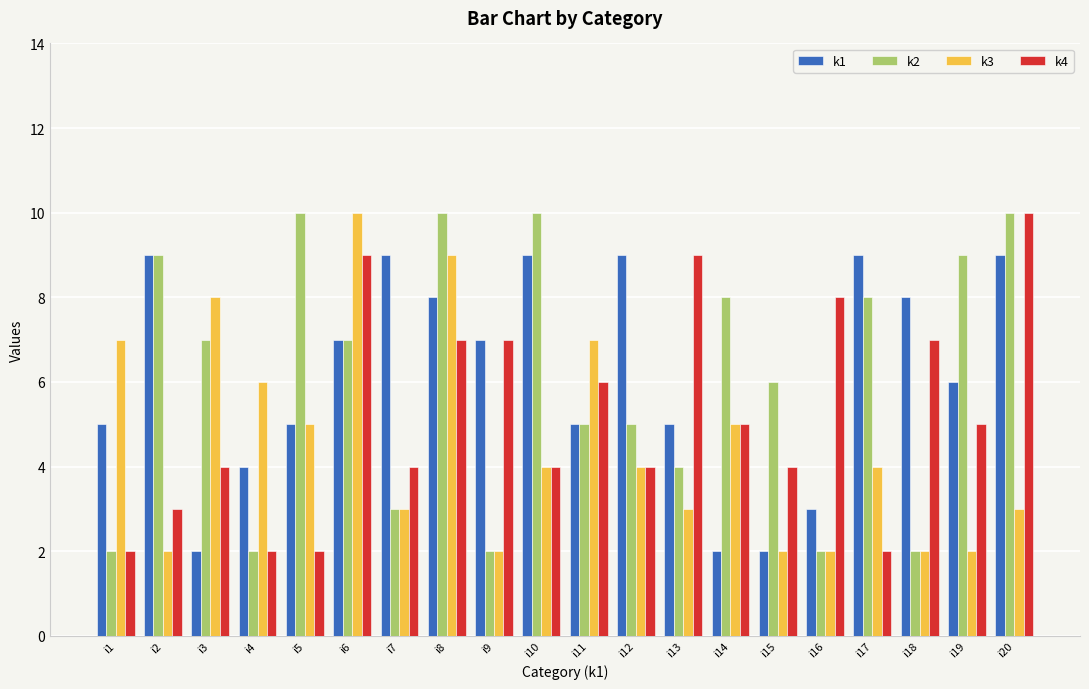

Reading left to right, list all the values displayed in this chart.

k1: 5	9	2	4	5	7	9	8	7	9	5	9	5	2	2	3	9	8	6	9
k2: 2	9	7	2	10	7	3	10	2	10	5	5	4	8	6	2	8	2	9	10
k3: 7	2	8	6	5	10	3	9	2	4	7	4	3	5	2	2	4	2	2	3
k4: 2	3	4	2	2	9	4	7	7	4	6	4	9	5	4	8	2	7	5	10